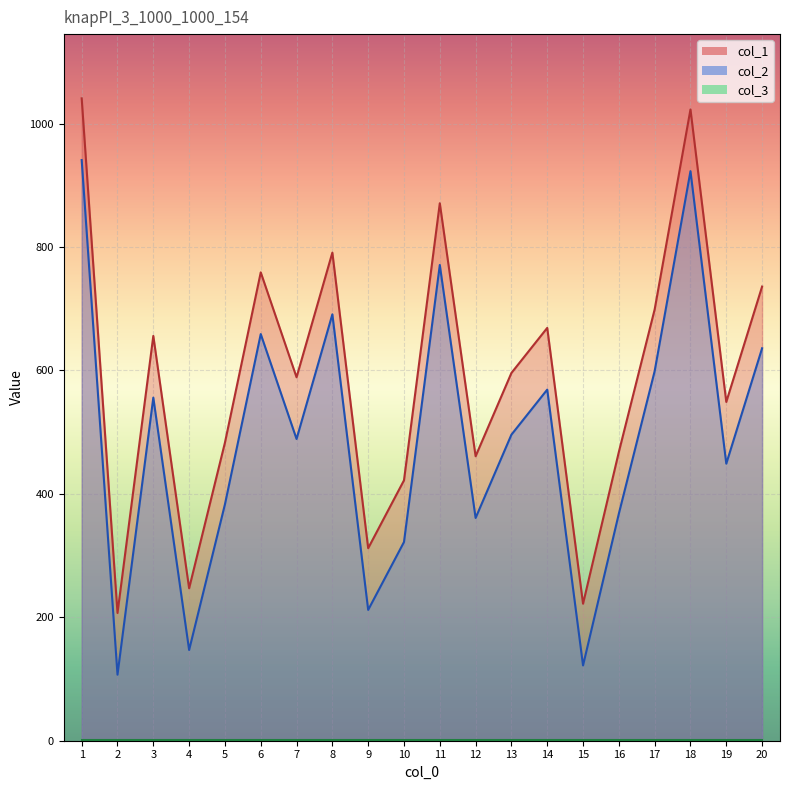

What is the difference between the maximum and minimum values in the col_2 series?

834